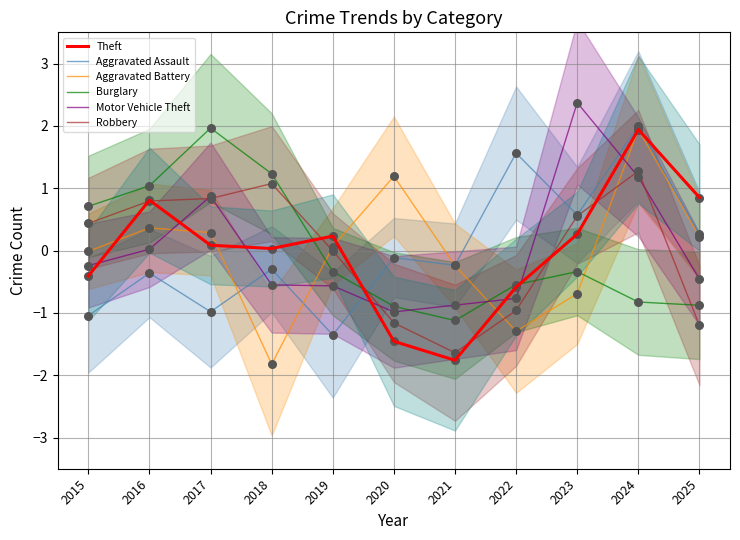

Which series reaches the maximum Y coordinate?

Motor Vehicle Theft